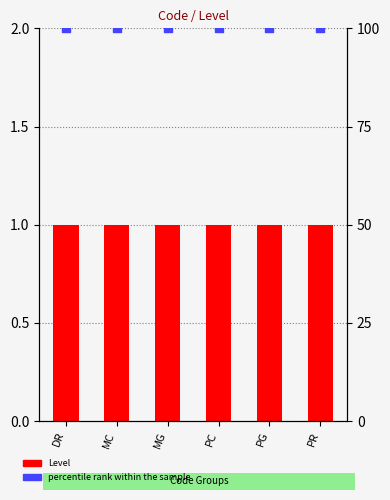

What is the total value across all series at PR?

101